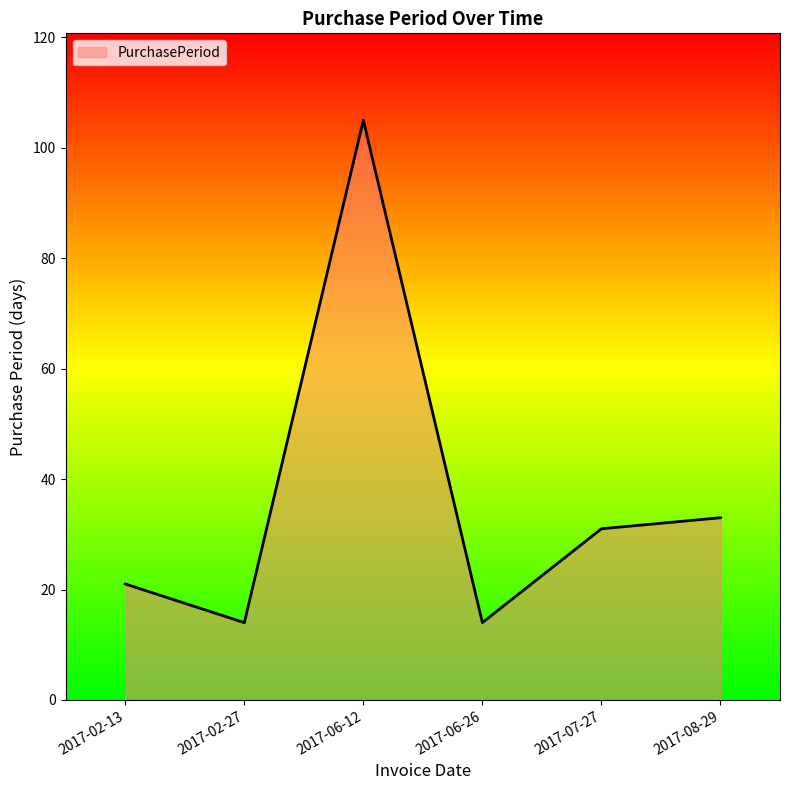

Approximately how many times larger is the value at 2017-07-27 compared to 2017-02-27?

2.2